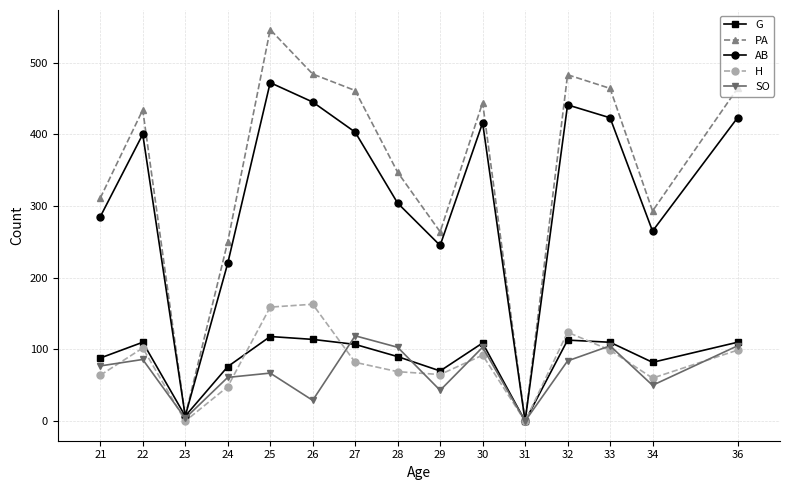

True or false: PA has a value of 347 at 28.

True